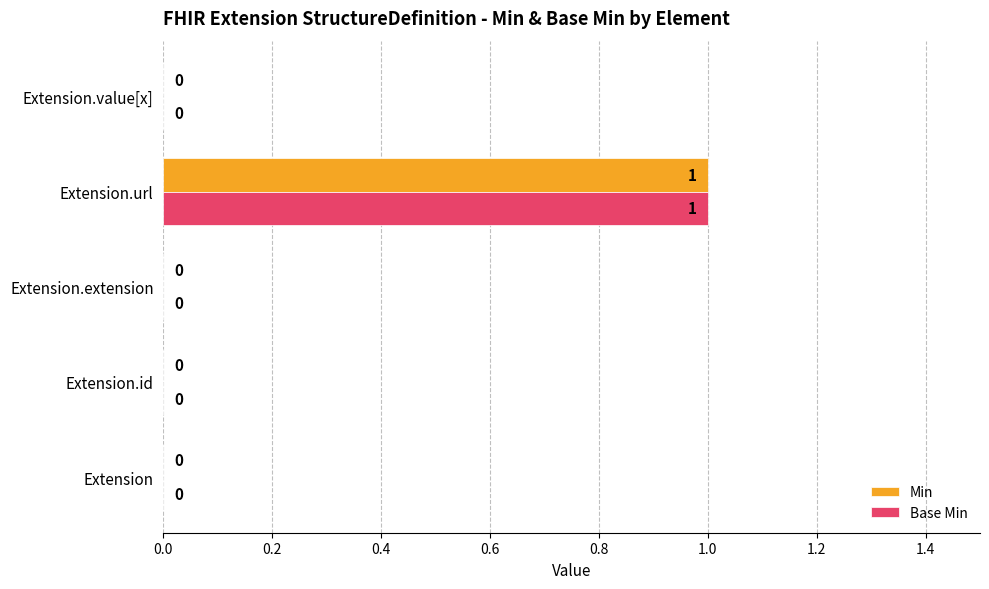

Count the Base Min values in the range 0 to 1.

5